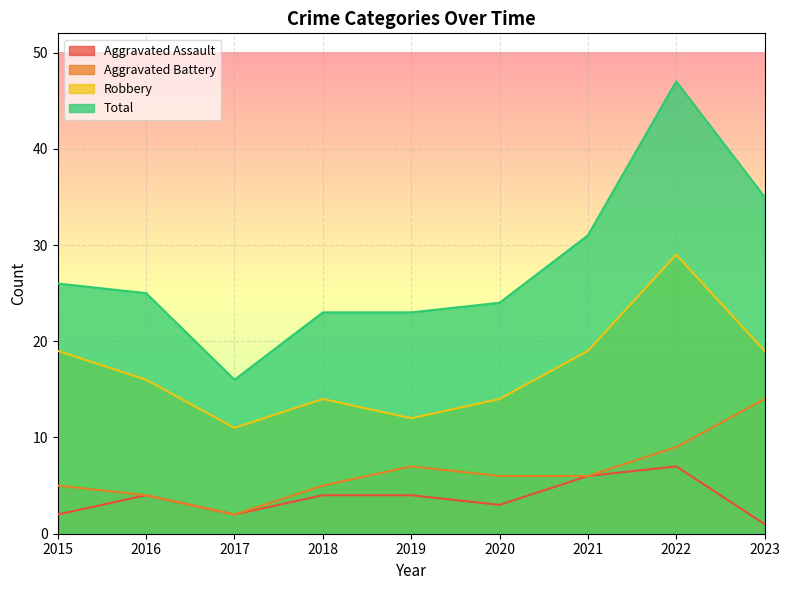

Where is the first local maximum for Aggravated Battery?

2019